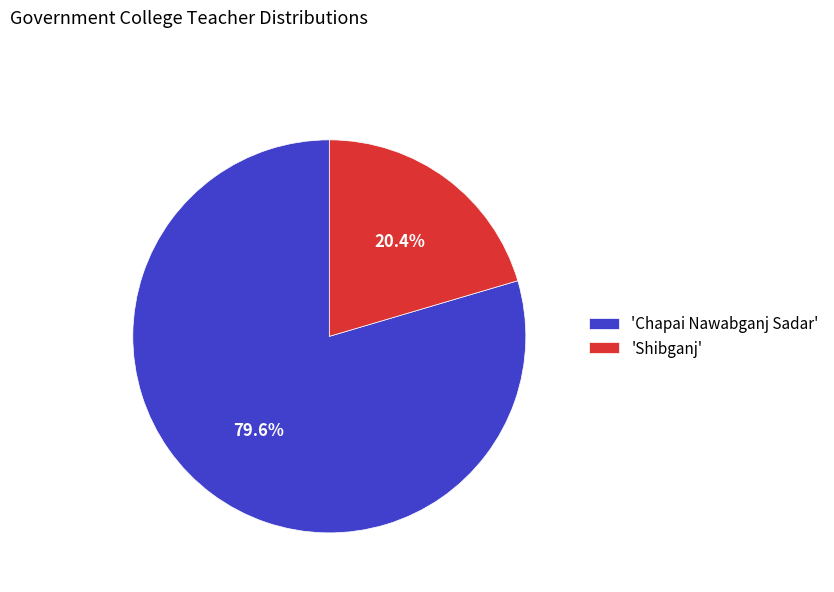

What is the largest slice in the pie chart?

'Chapai Nawabganj Sadar'